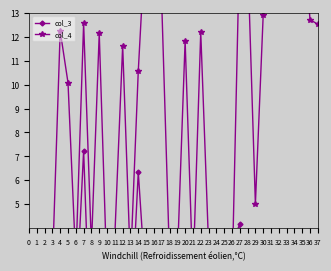

In col_4, how many points are lower than both neighbors (excluding endpoints)?

11